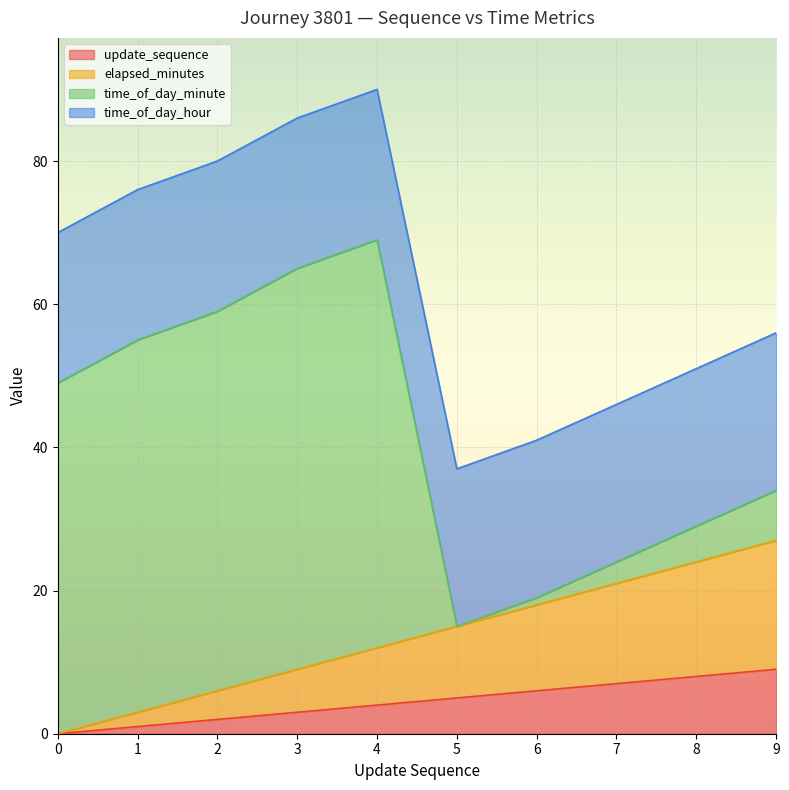

The update_sequence series shows -5 at 0. True or false?

False